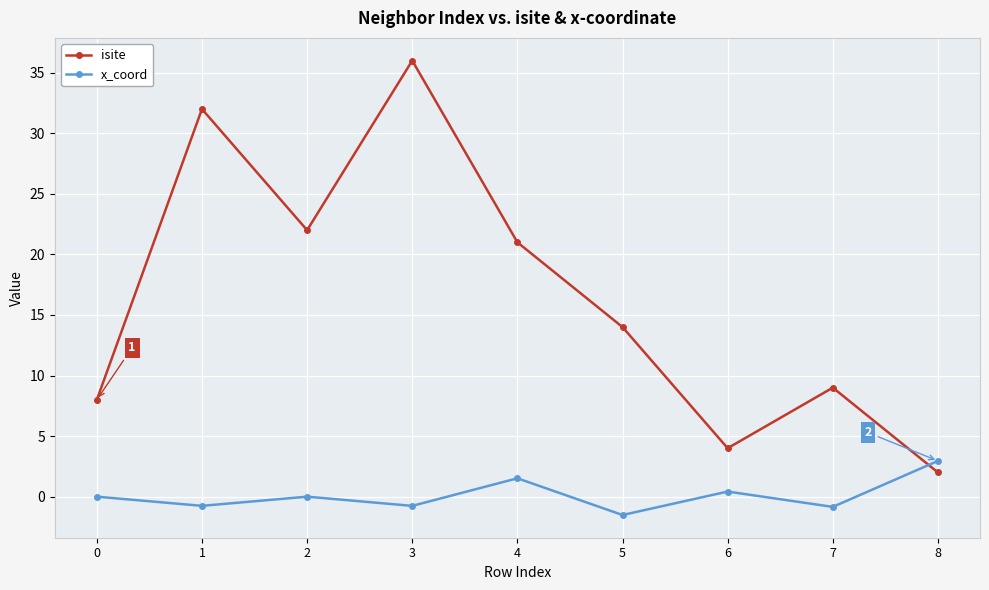

What is the difference between the isite values at 1 and 6?

28.0